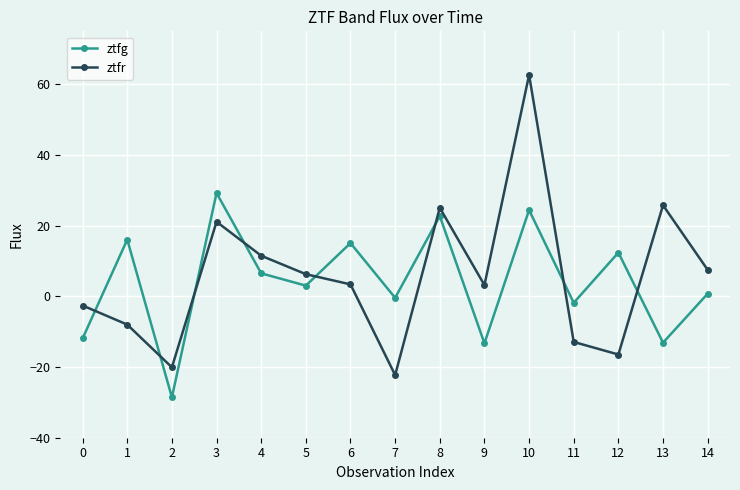

Where is the first local maximum for ztfr?

3